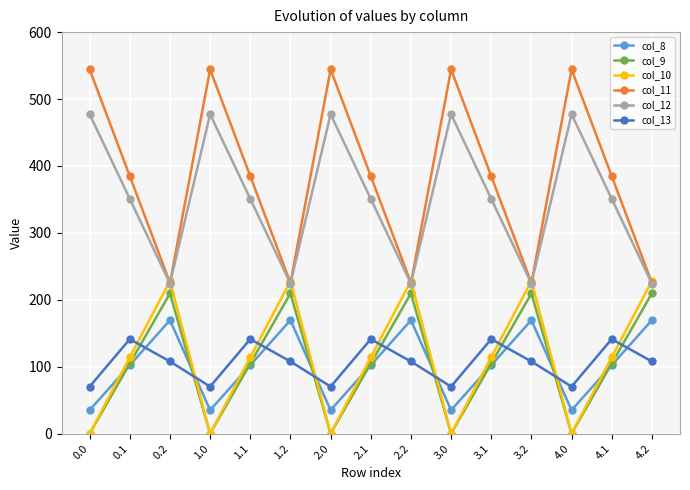

Which series has the largest total across all categories?

col_11